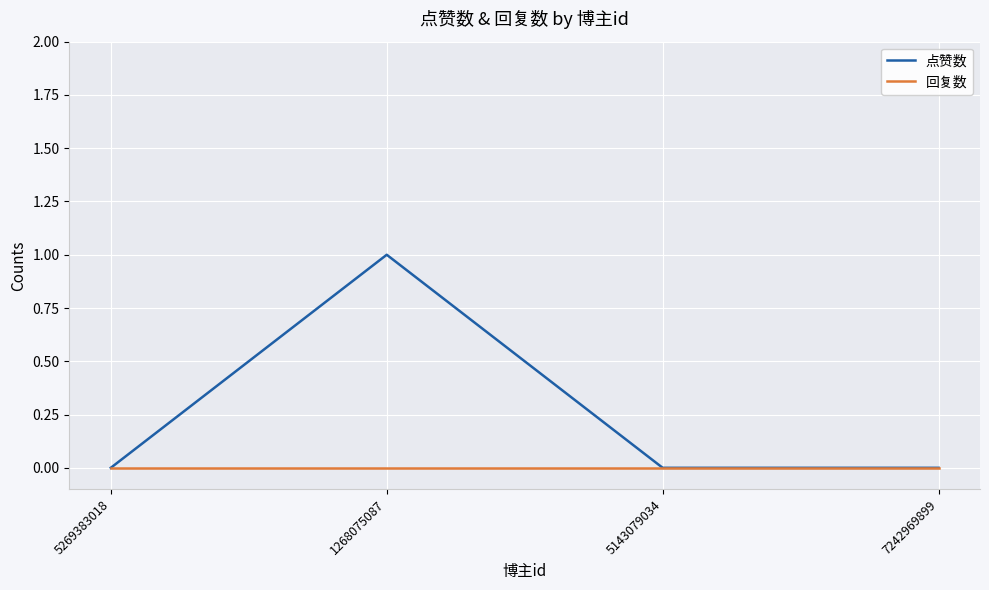

List the series in order of their overall mean, lowest first.

回复数, 点赞数